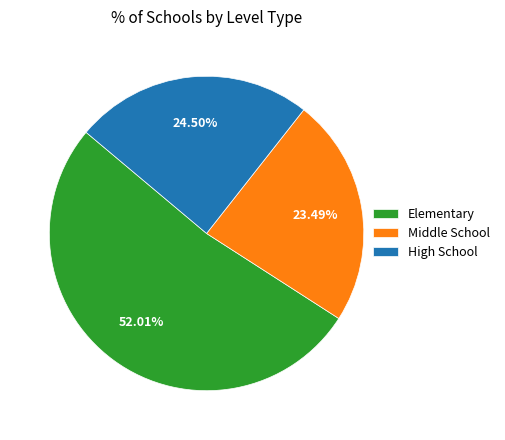

The Elementary slice represents 58% of the pie. True or false?

False